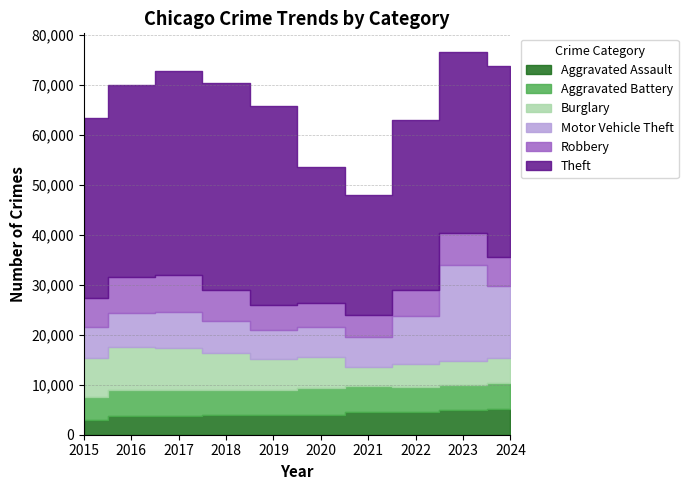

What are all the series names shown in the legend?

Aggravated Assault, Aggravated Battery, Burglary, Motor Vehicle Theft, Robbery, Theft